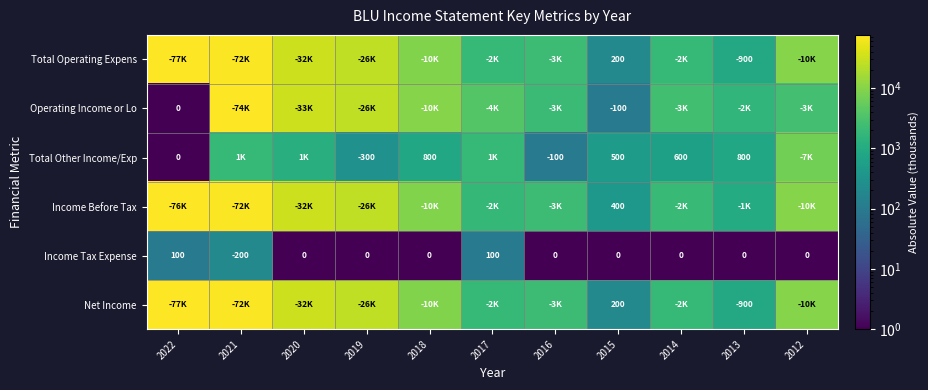

What is the sum of the Total Other Income/Exp values at 2013 and 2018?

1600